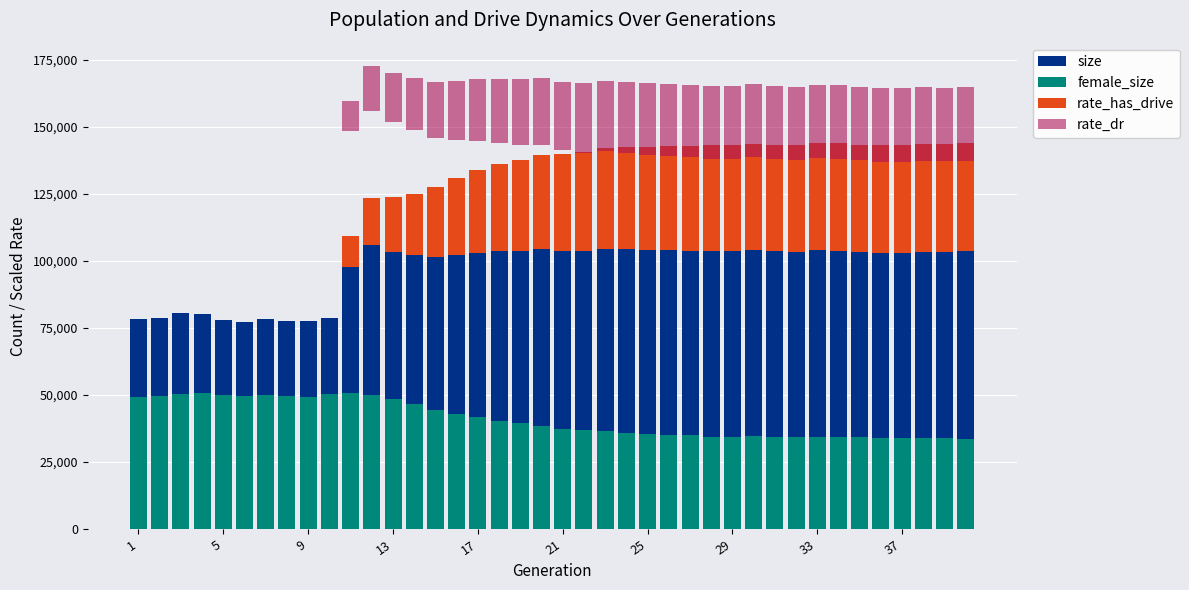

How many bars are there in each group?

4